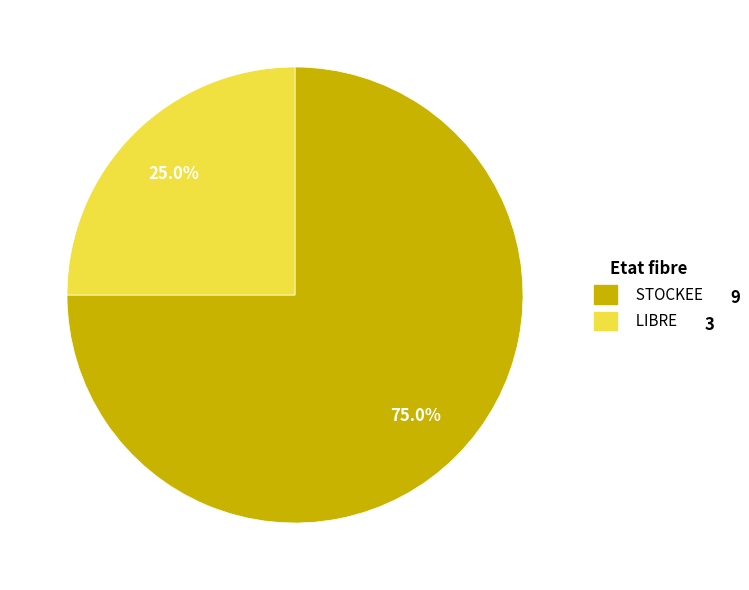

How many slices are in this pie chart?

2